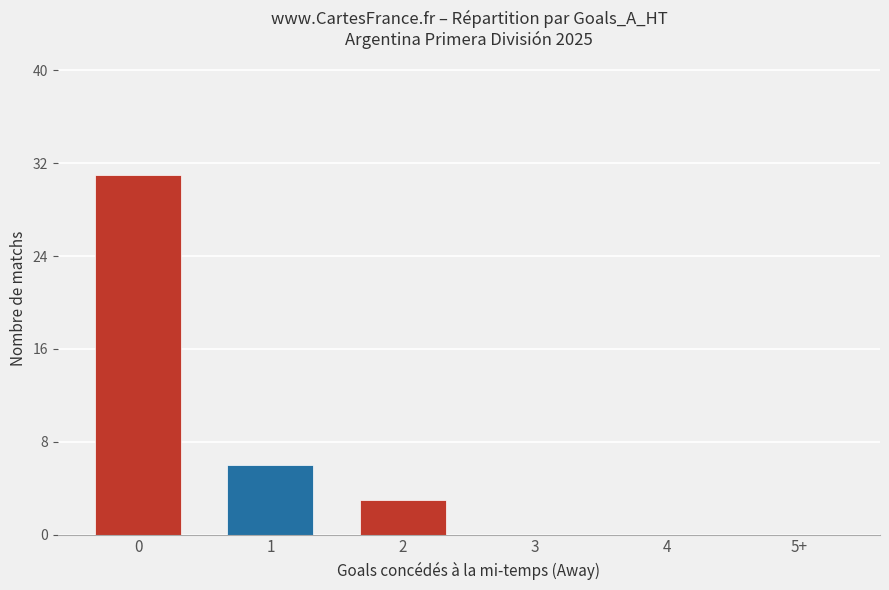

Count the number of categories in the chart.

6